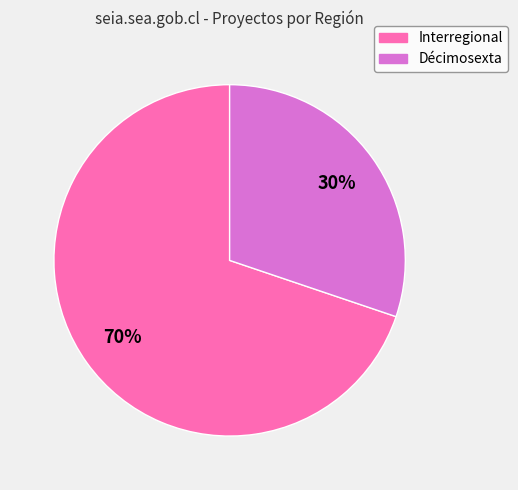

Is there any slice that represents more than half of the pie?

Yes